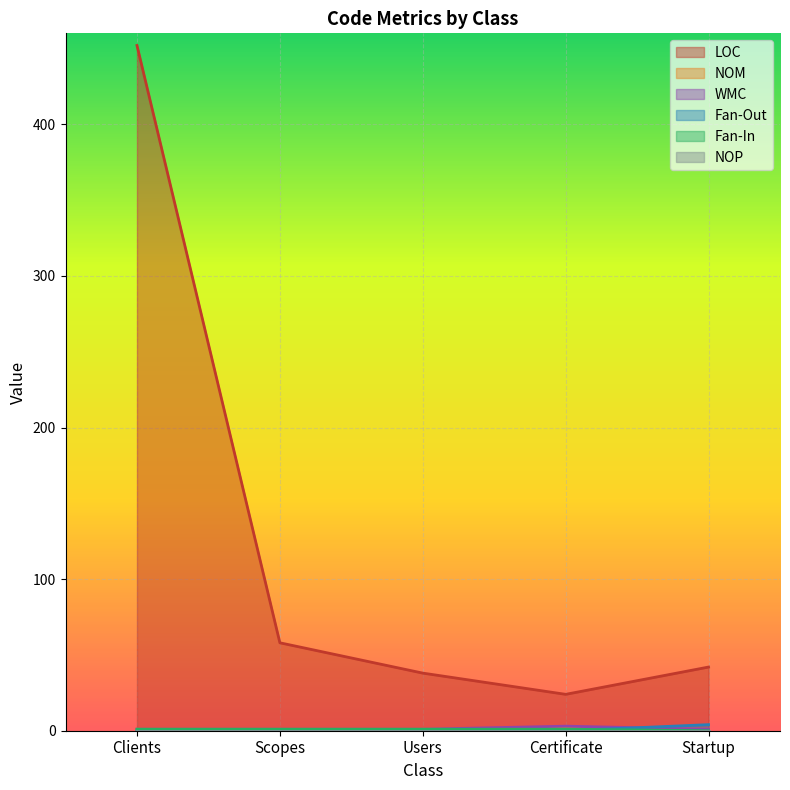

What is the label of the 3rd point from the right?

Users